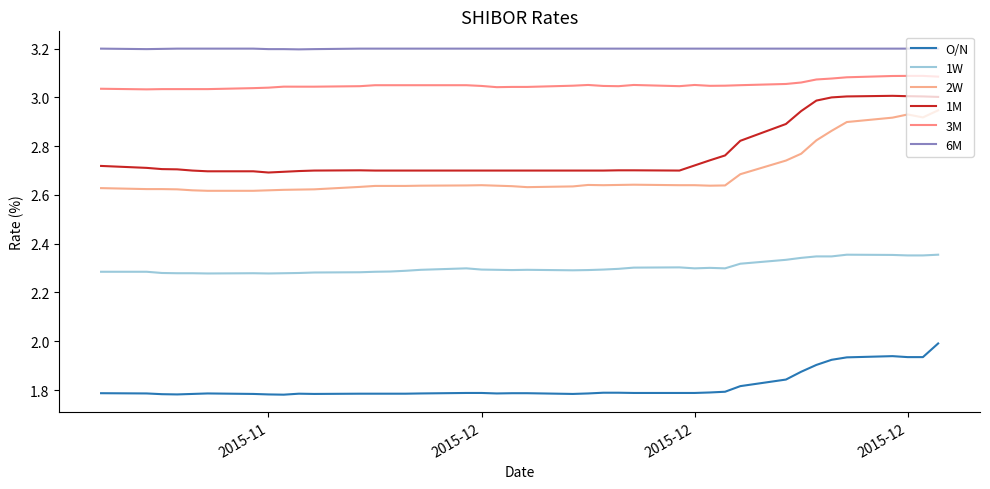

What are all the series names shown in the legend?

O/N, 1W, 2W, 1M, 3M, 6M